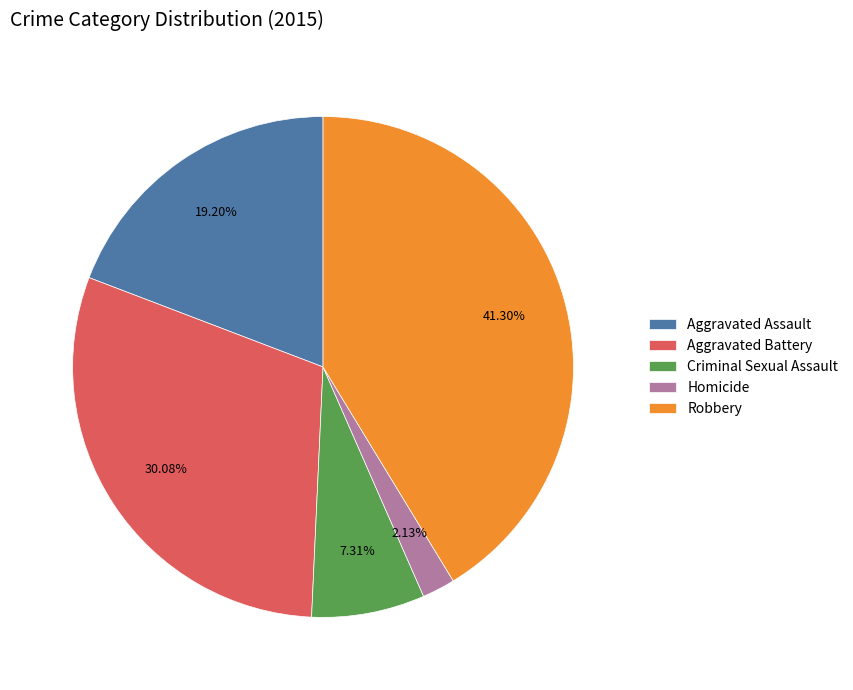

Do Homicide and Criminal Sexual Assault together represent more than half of the pie?

No